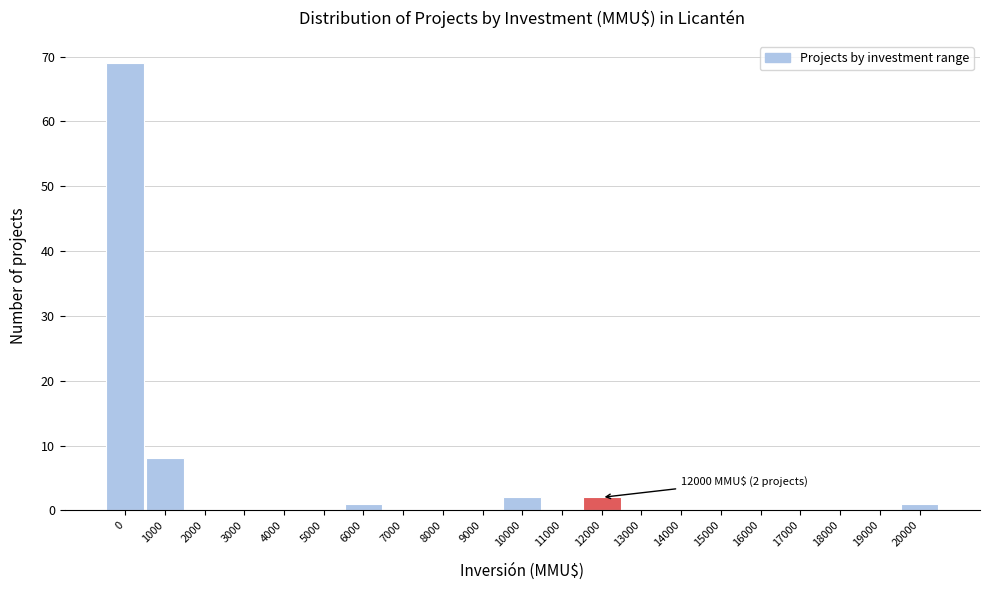

Reading right to left, what are all the values shown in this chart?

20000=1	19000=0	18000=0	17000=0	16000=0	15000=0	14000=0	13000=0	12000=2	11000=0	10000=2	9000=0	8000=0	7000=0	6000=1	5000=0	4000=0	3000=0	2000=0	1000=8	0=69